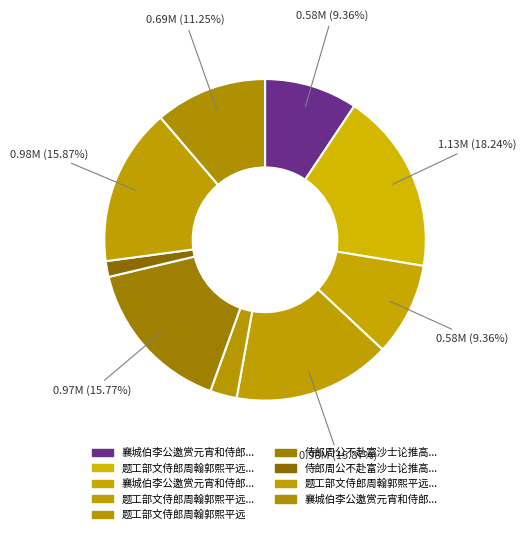

How many slices are in this pie chart?

9